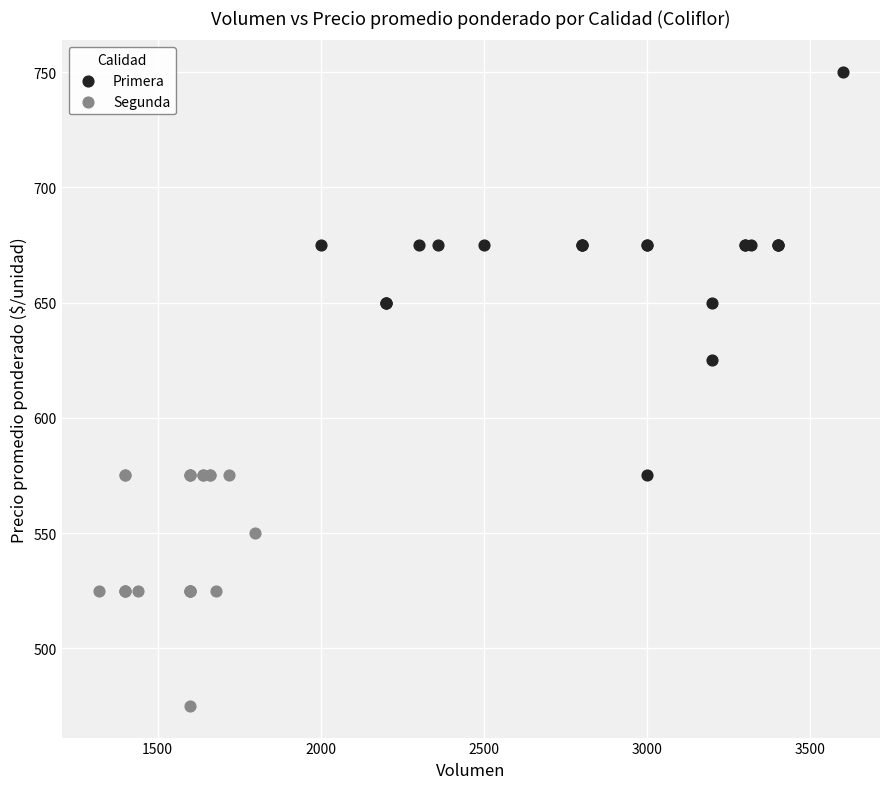

Which series has the largest Y range (max minus min)?

Primera